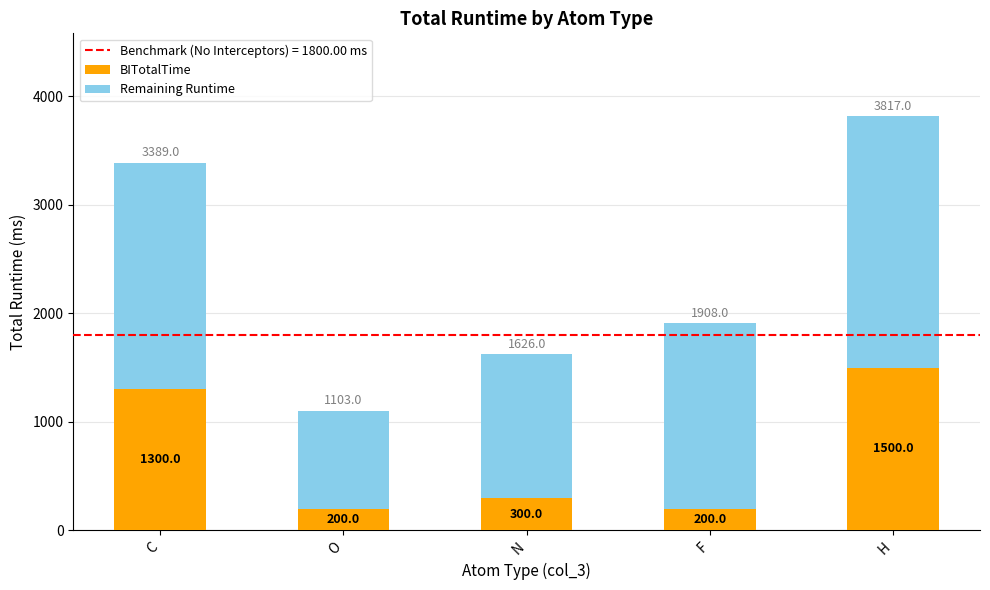

Reading left to right, transcribe the values for BITotalTime.

C=1300	O=200	N=300	F=200	H=1500